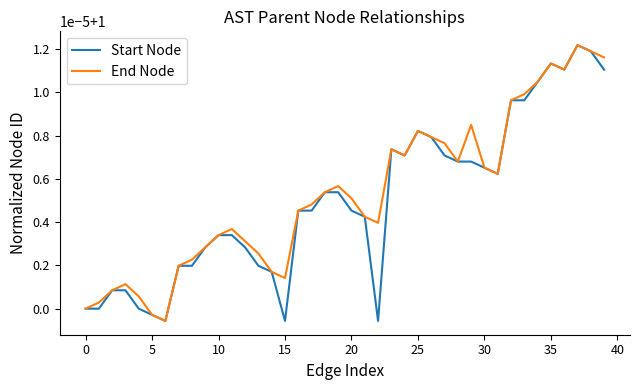

Is this an area chart (filled region under the line)?

No